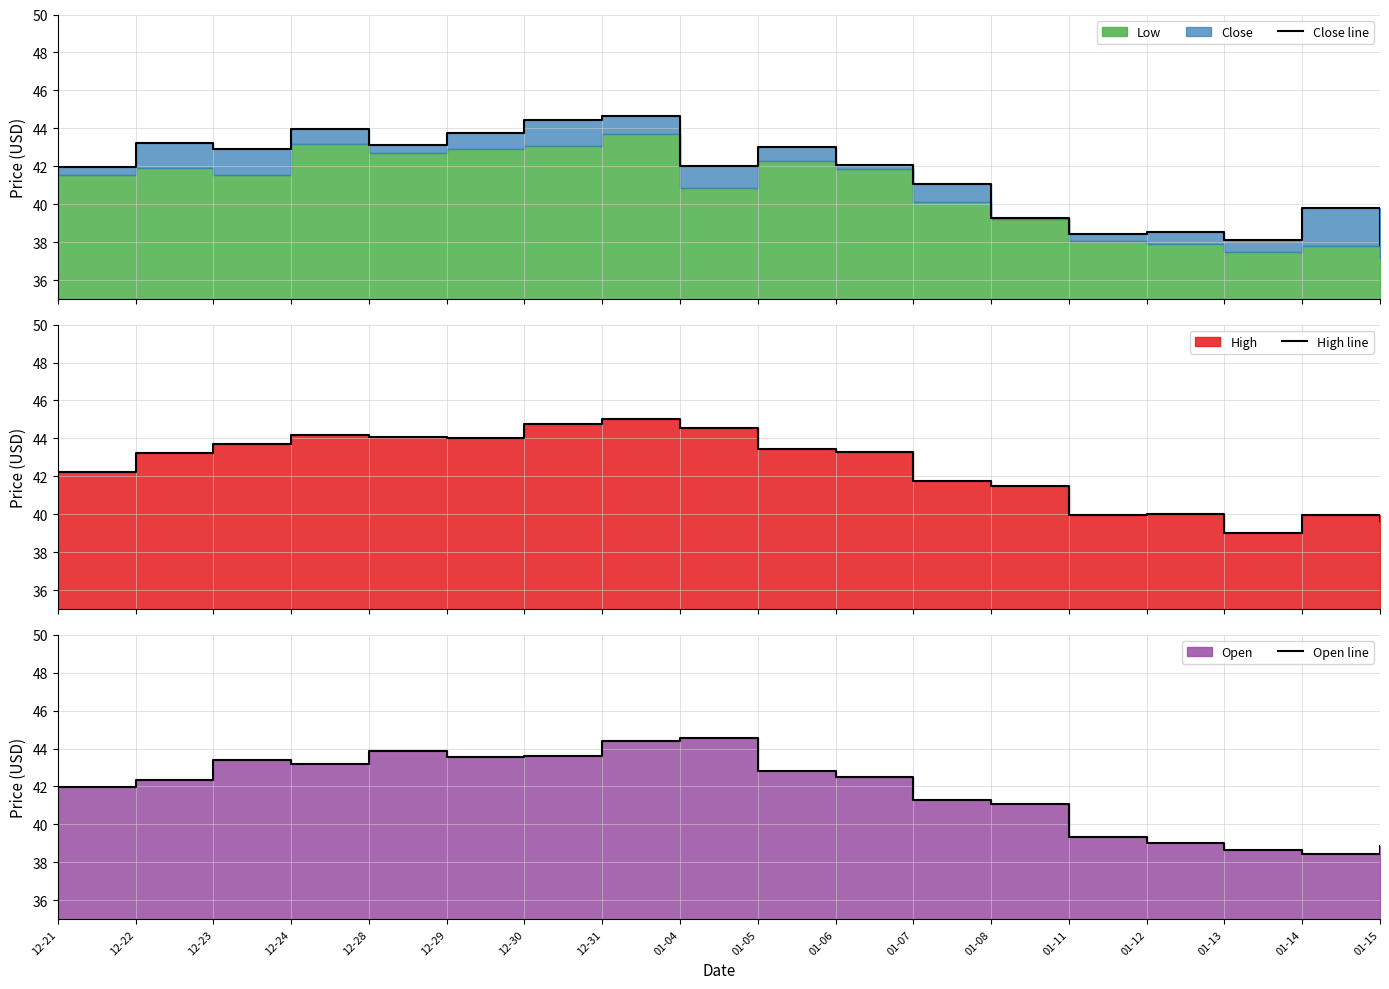

How many categories are shown in the chart?

18